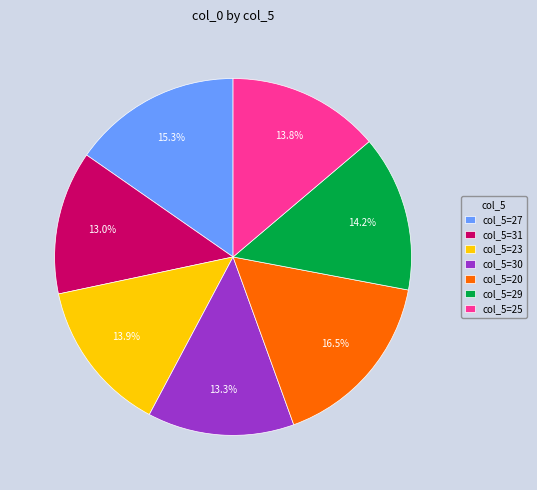

Do col_5=27 and col_5=23 together represent more than half of the pie?

No